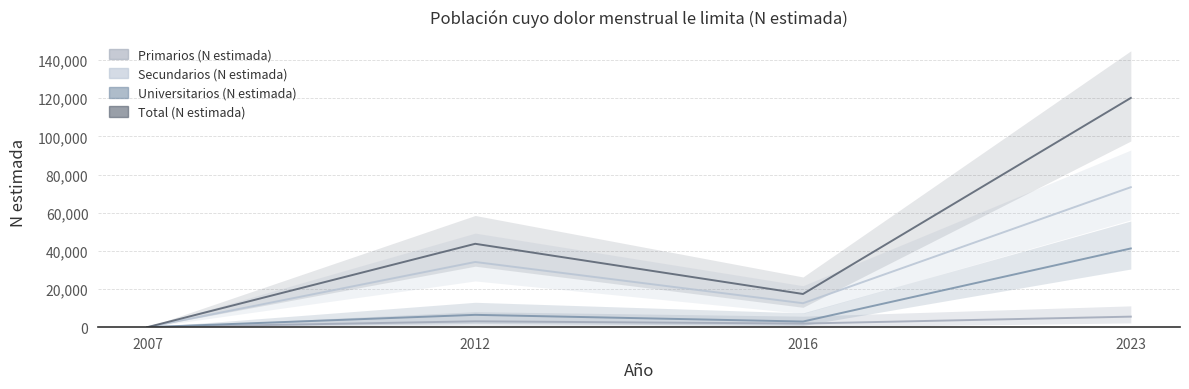

What is the total value across all series at 2023?

240326